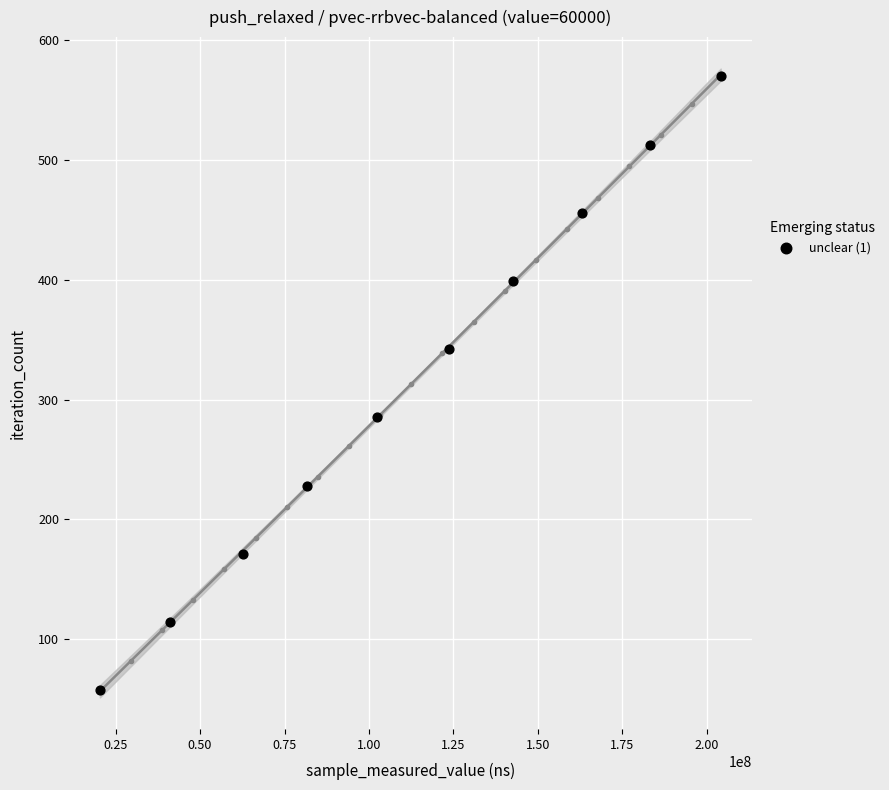

What is the average Y value?

314